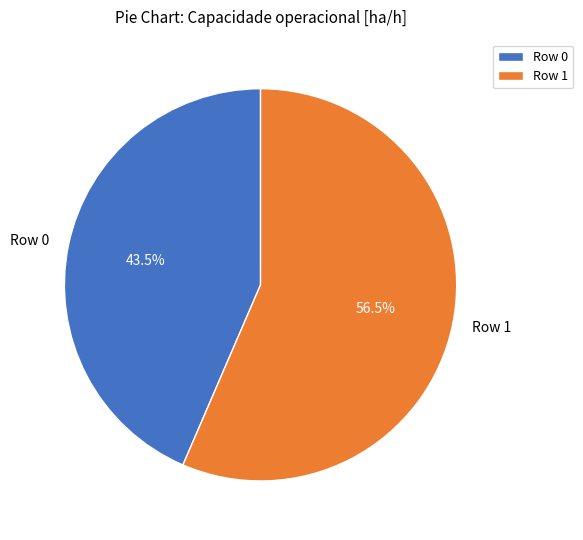

How many segments does this pie chart have?

2